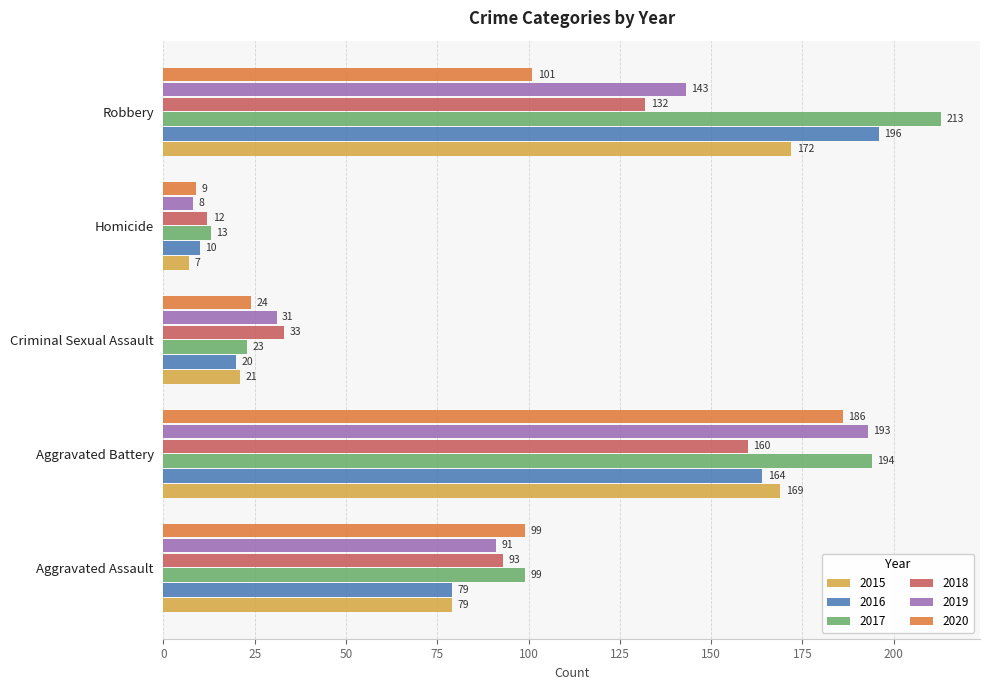

What is the sum of the 2020 values at Robbery and Aggravated Battery?

287